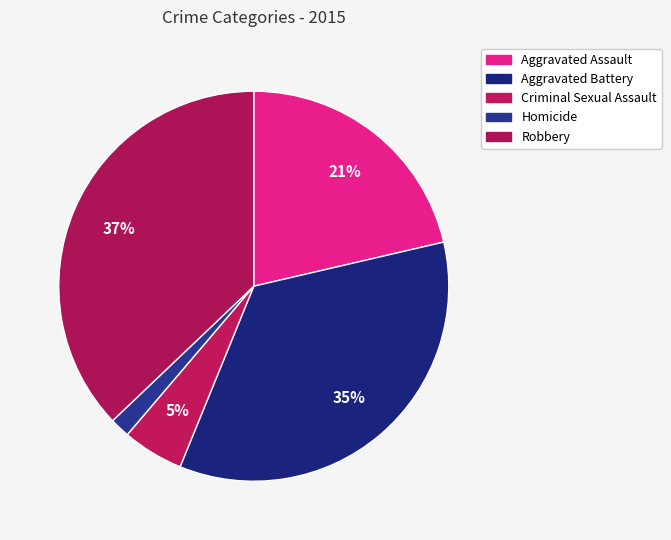

To the nearest percent, what is the average slice percentage?

20%